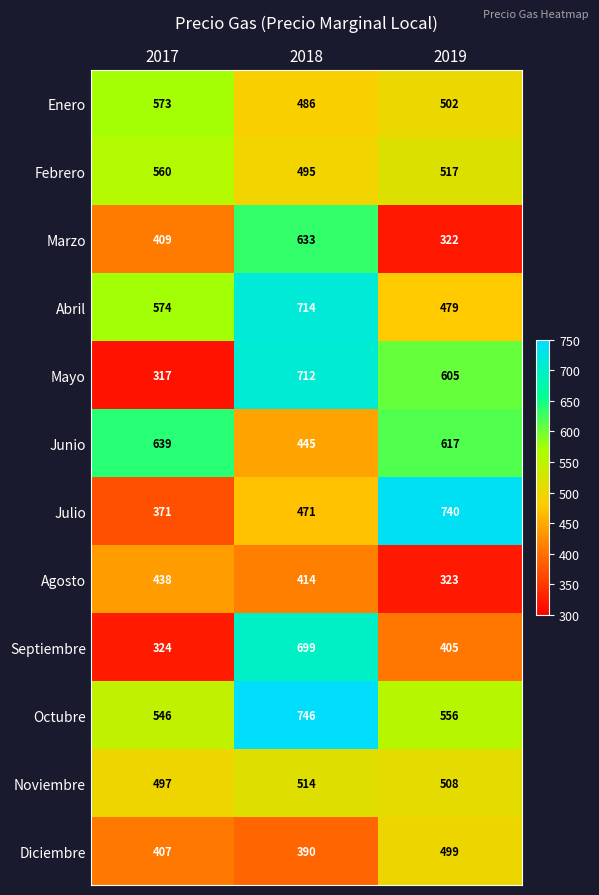

What is the difference between the maximum and minimum values in the Junio series?

194